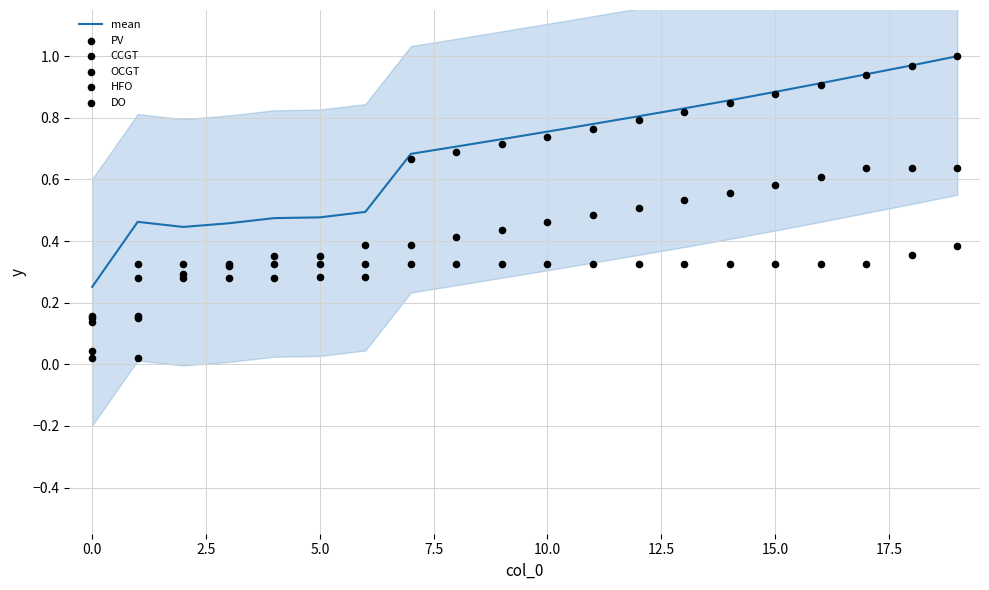

Is the value of PV at 4 greater than the value of CCGT at 6?

No